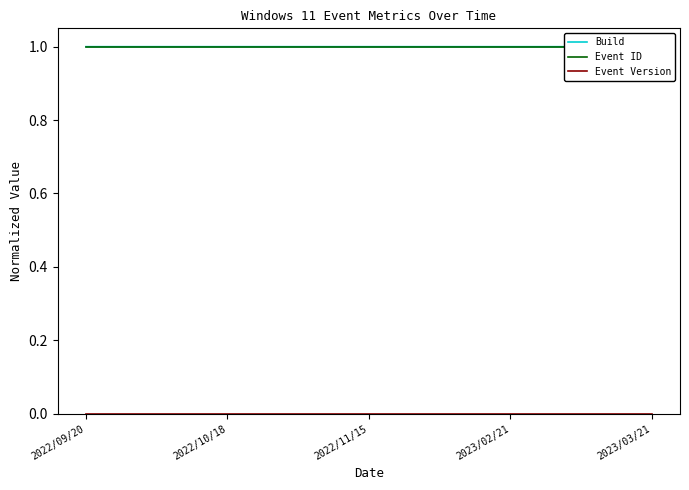

Count the number of categories in the chart.

5